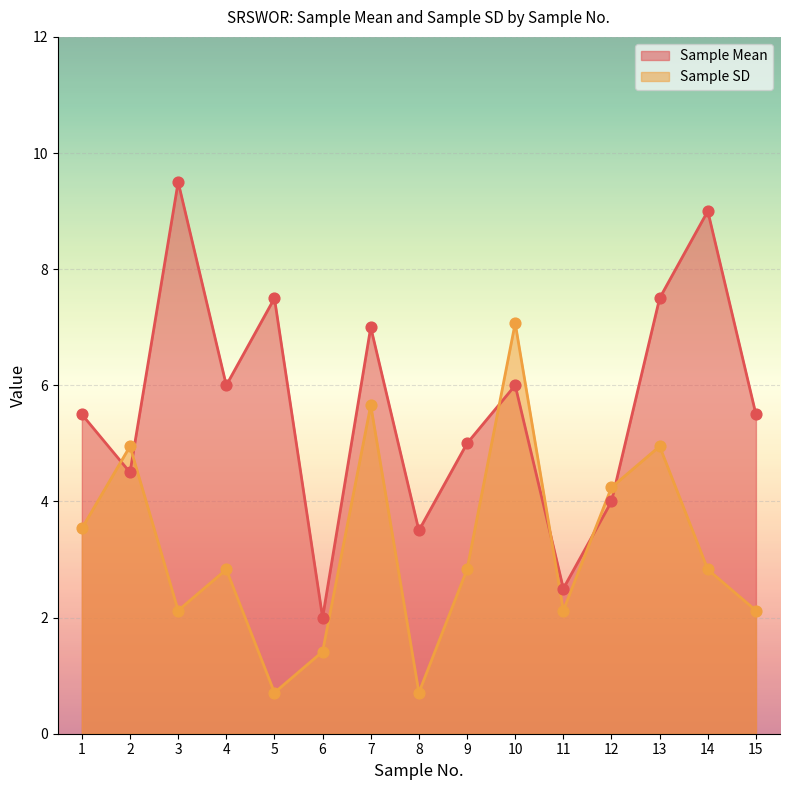

Which series contains the lowest Y value?

Sample SD